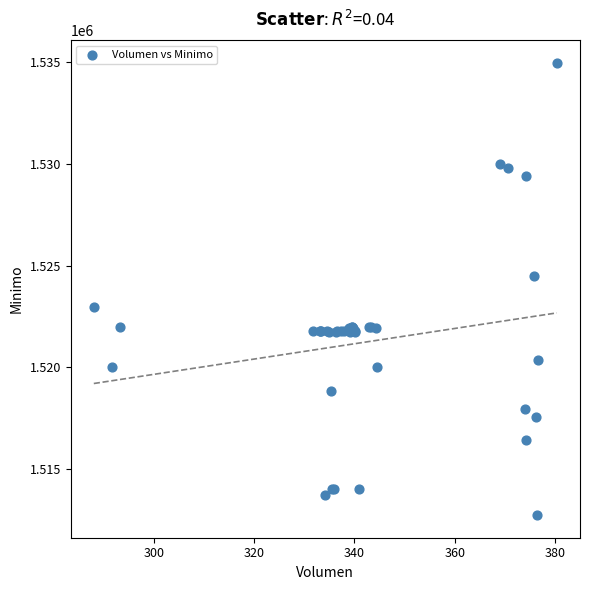

What Y value in the scatter plot is closest to 1523862?

1524513